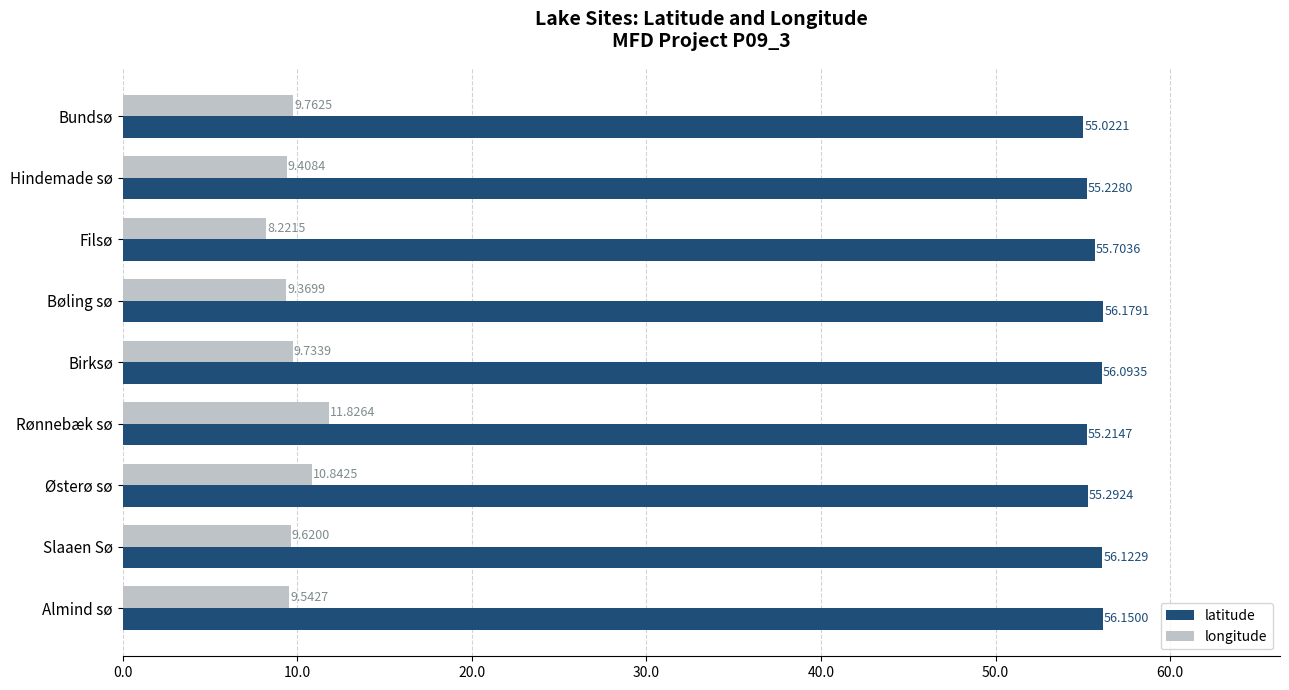

Rank the categories by latitude value from lowest to highest.

Bundsø, Rønnebæk sø, Hindemade sø, Østerø sø, Filsø, Birksø, Slaaen Sø, Almind sø, Bøling sø